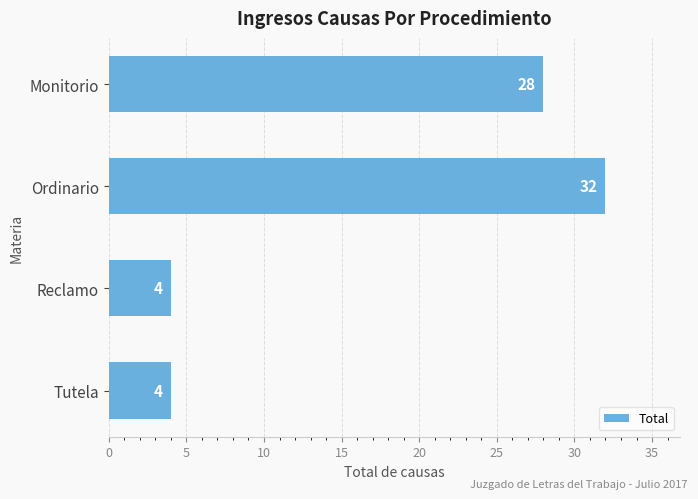

Are the bars grouped side by side (vs. stacked)?

No